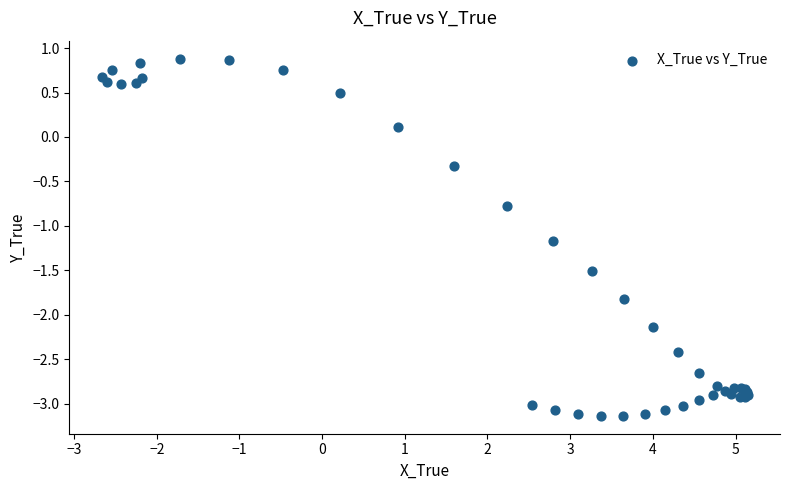

What Y value in the scatter plot is closest to -1?

-1.2